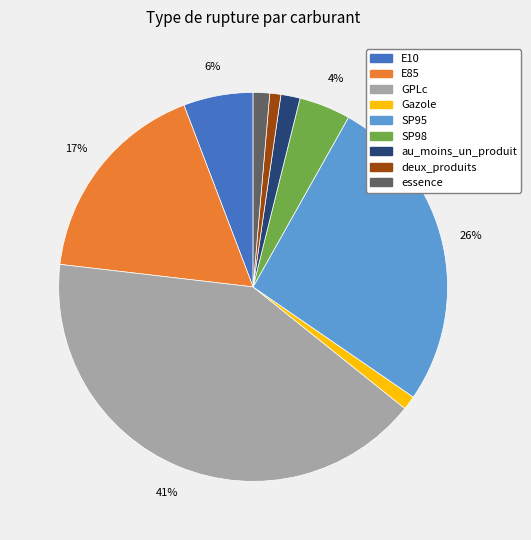

The au_moins_un_produit slice represents 2% of the pie. True or false?

True